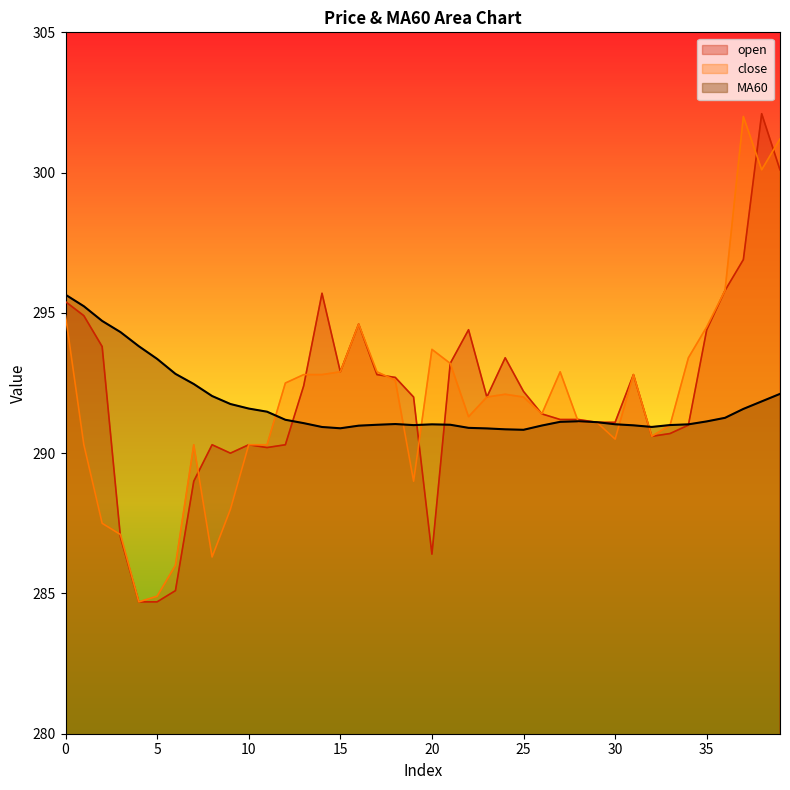

What is the total value across all series at 23?

874.9